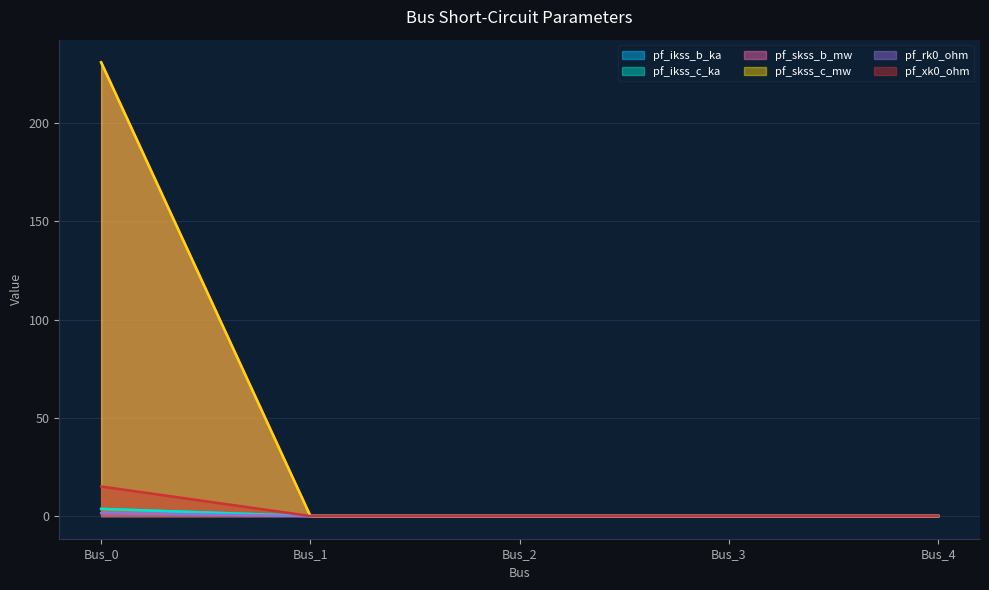

The value of pf_ikss_b_ka at Bus_3 is -2.3. True or false?

False